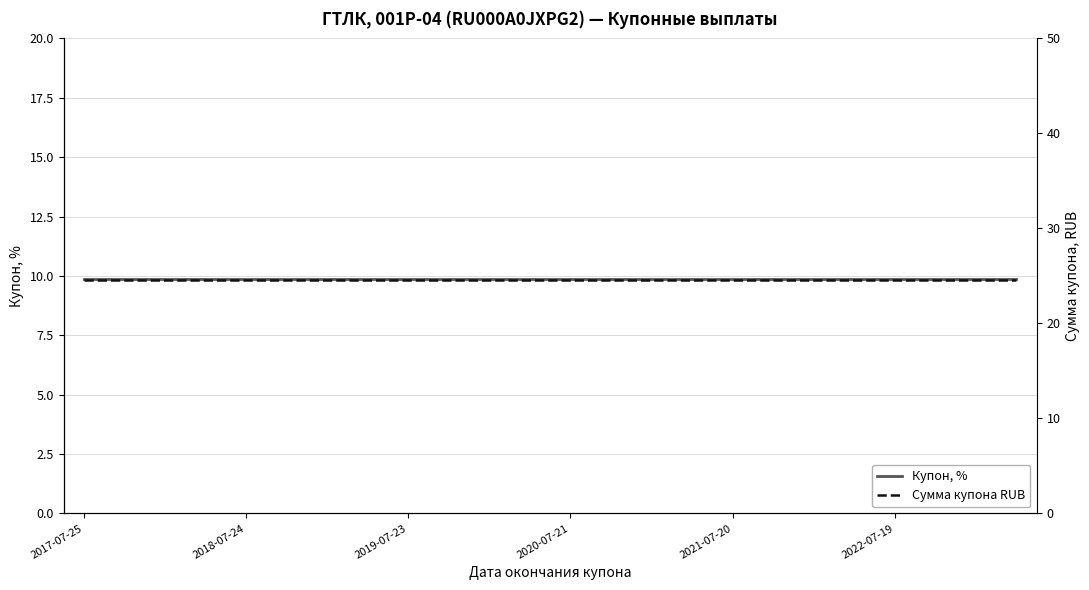

Which category has the highest value across all series?

2017-07-25